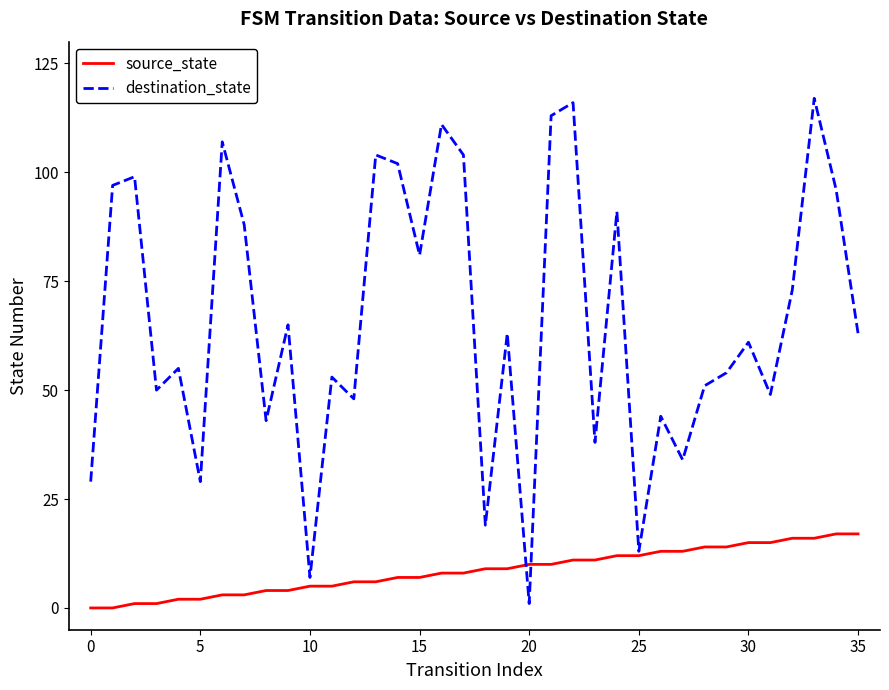

What is the difference between the second highest and second lowest values in the destination_state series?

109